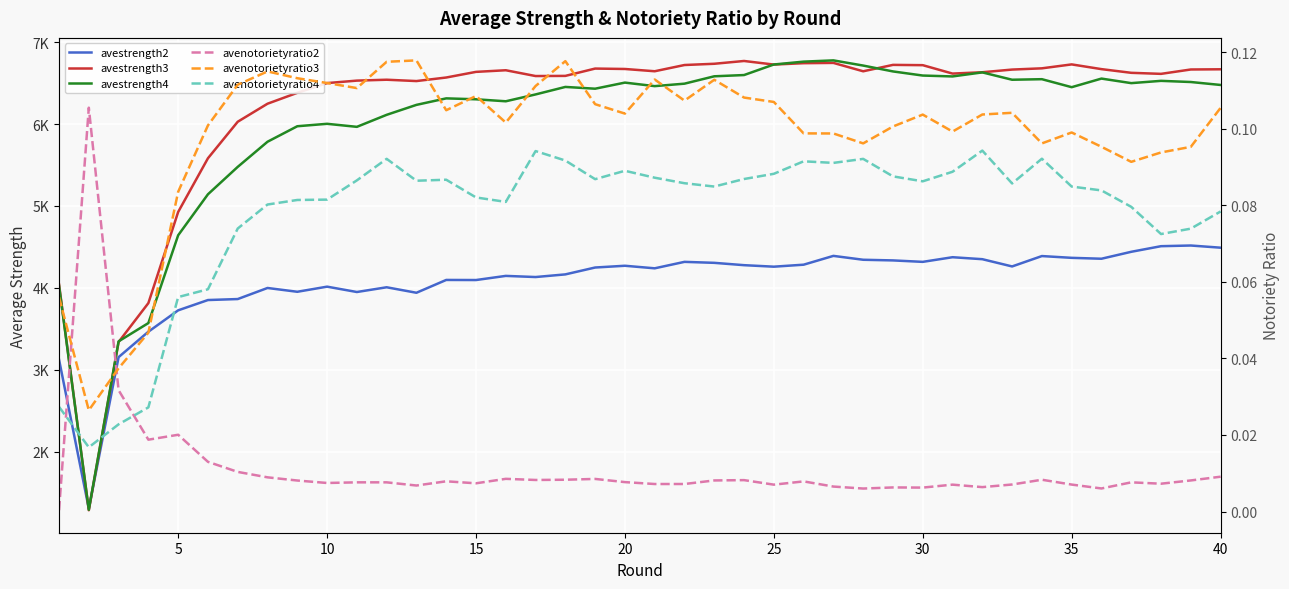

Does the chart display data point markers on the line(s)?

No